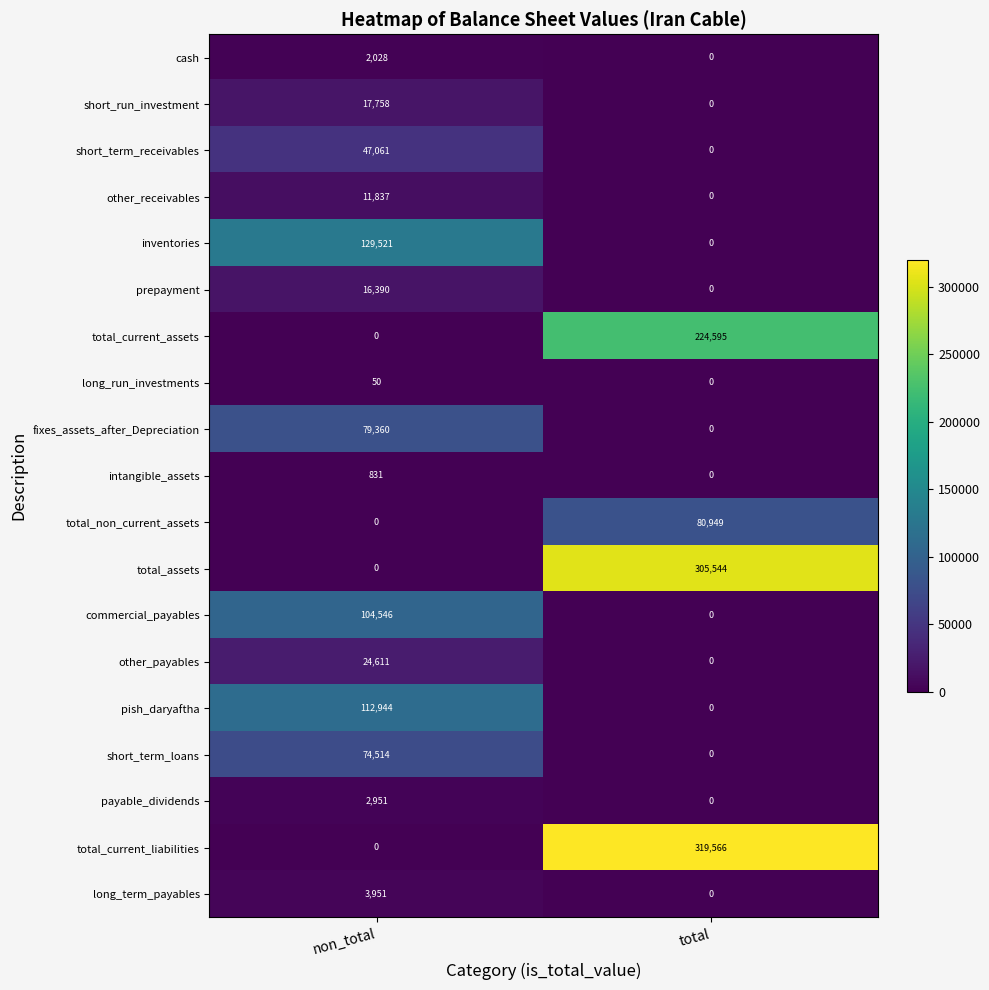

List the series in order of their peak value, highest first.

total_current_liabilities, total_assets, total_current_assets, inventories, pish_daryaftha, commercial_payables, total_non_current_assets, fixes_assets_after_Depreciation, short_term_loans, short_term_receivables, other_payables, short_run_investment, prepayment, other_receivables, long_term_payables, payable_dividends, cash, intangible_assets, long_run_investments